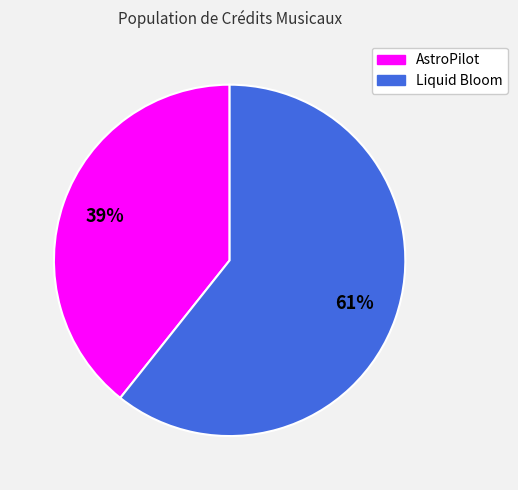

Does Liquid Bloom account for over 50% of the chart?

Yes